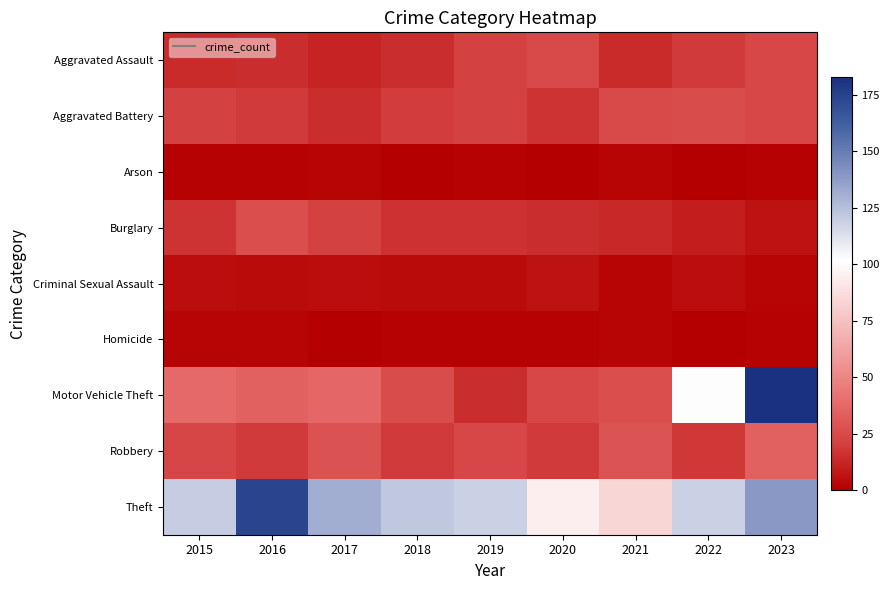

Reading left to right, transcribe all the data shown in this chart.

Aggravated Assault: 2015=14	2016=15	2017=12	2018=15	2019=21	2020=25	2021=14	2022=19	2023=24
Aggravated Battery: 2015=21	2016=19	2017=15	2018=20	2019=21	2020=17	2021=25	2022=26	2023=24
Arson: 2015=1	2016=1	2017=2	2018=0	2019=1	2020=0	2021=2	2022=0	2023=1
Burglary: 2015=17	2016=27	2017=21	2018=16	2019=16	2020=15	2021=13	2022=10	2023=6
Criminal Sexual Assault: 2015=5	2016=4	2017=5	2018=4	2019=4	2020=6	2021=2	2022=5	2023=2
Homicide: 2015=2	2016=2	2017=0	2018=1	2019=1	2020=1	2021=2	2022=0	2023=1
Motor Vehicle Theft: 2015=38	2016=35	2017=37	2018=26	2019=15	2020=24	2021=27	2022=101	2023=183
Robbery: 2015=23	2016=19	2017=28	2018=19	2019=24	2020=19	2021=29	2022=18	2023=35
Theft: 2015=120	2016=174	2017=131	2018=122	2019=118	2020=95	2021=84	2022=118	2023=139